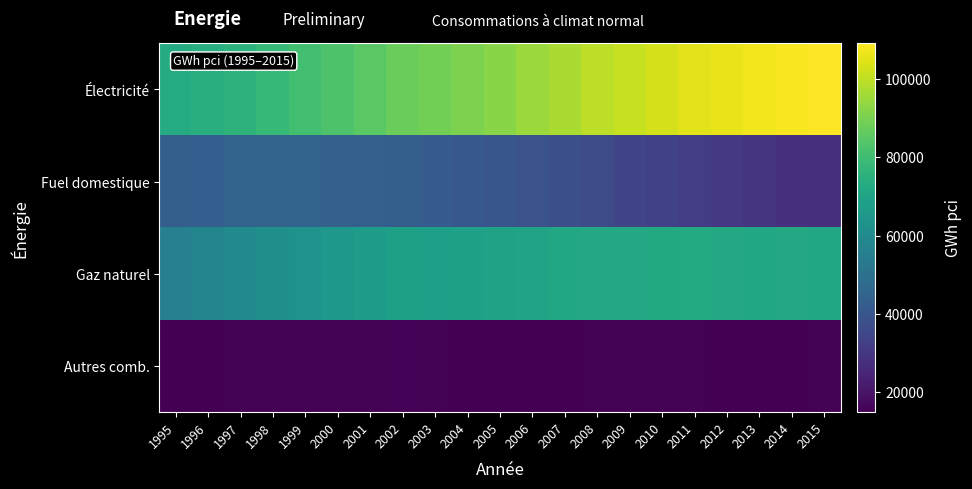

Reading left to right, extract all data points from this chart.

Électricité: 1995=72715	1996=73981	1997=75949	1998=78053	1999=80531	2000=82876	2001=84891	2002=87455	2003=88974	2004=90489	2005=92446	2006=94834	2007=97330	2008=99675	2009=101298	2010=103147	2011=104771	2012=105957	2013=107216	2014=108384	2015=109131
Fuel domestique: 1995=43571	1996=42943	1997=45012	1998=44933	1999=45081	2000=43683	2001=43891	2002=43392	2003=42305	2004=41002	2005=40004	2006=39116	2007=37756	2008=36533	2009=34740	2010=33410	2011=32013	2012=30453	2013=29074	2014=28524	2015=27767
Gaz naturel: 1995=55785	1996=57364	1997=59640	1998=61753	1999=62928	2000=65085	2001=66604	2002=68309	2003=68142	2004=68888	2005=69090	2006=69907	2007=70967	2008=71880	2009=71850	2010=72022	2011=72336	2012=71652	2013=71588	2014=71622	2015=71062
Autres comb.: 1995=14919	1996=15156	1997=15540	1998=15475	1999=15597	2000=15527	2001=15481	2002=15892	2003=15346	2004=15184	2005=15188	2006=15175	2007=15186	2008=15294	2009=15349	2010=15355	2011=15325	2012=15163	2013=15066	2014=15226	2015=15291